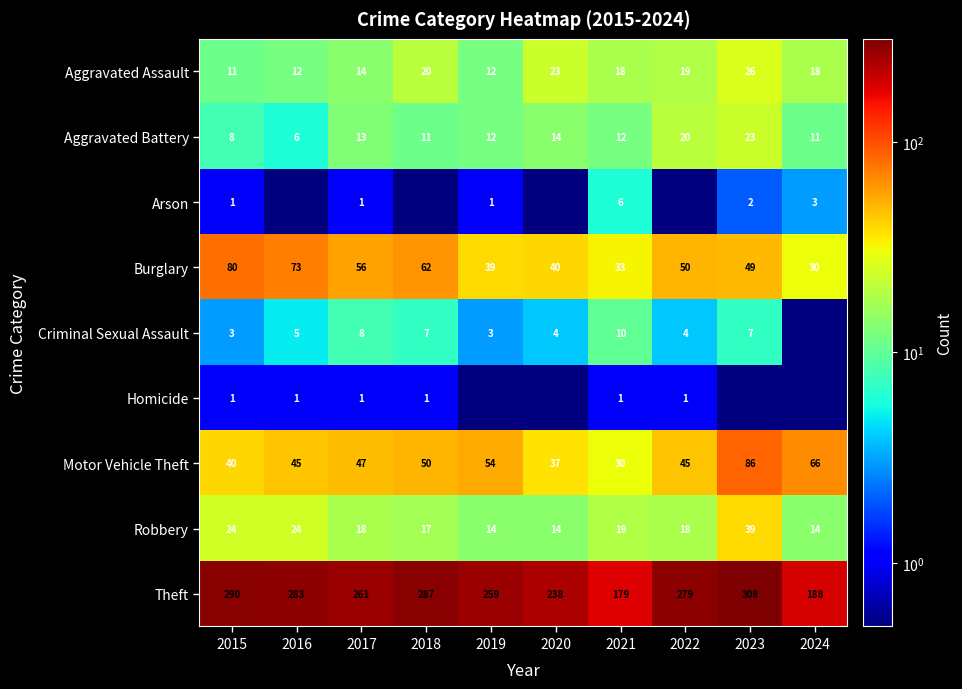

Rank the categories by Arson value from highest to lowest.

2021, 2024, 2023, 2015, 2017, 2019, 2016, 2018, 2020, 2022